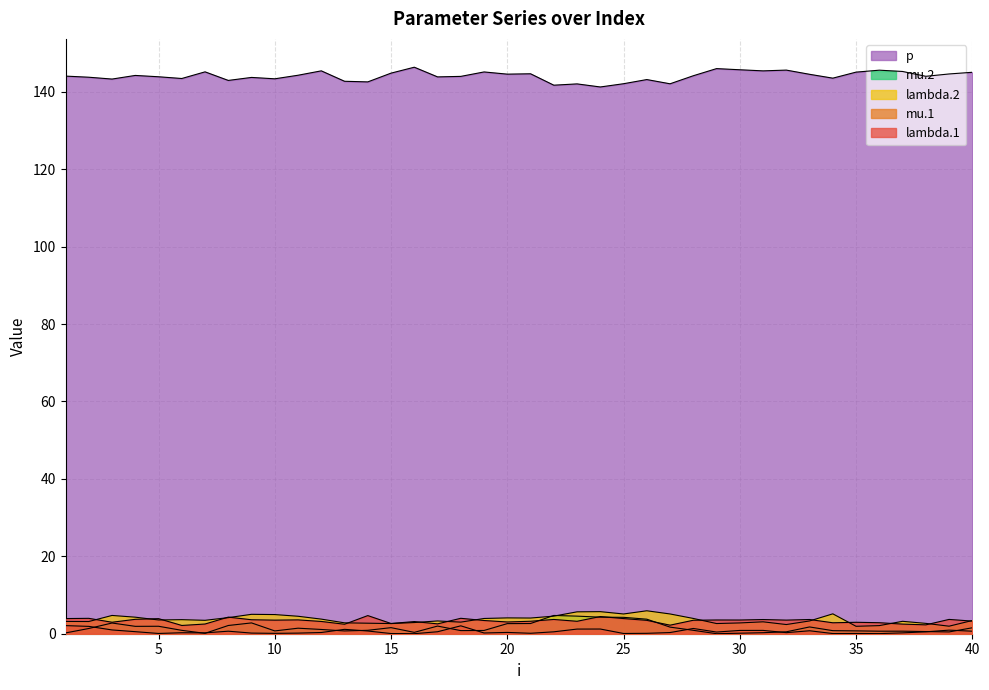

True or false: lambda.1 and p cross at least once.

False